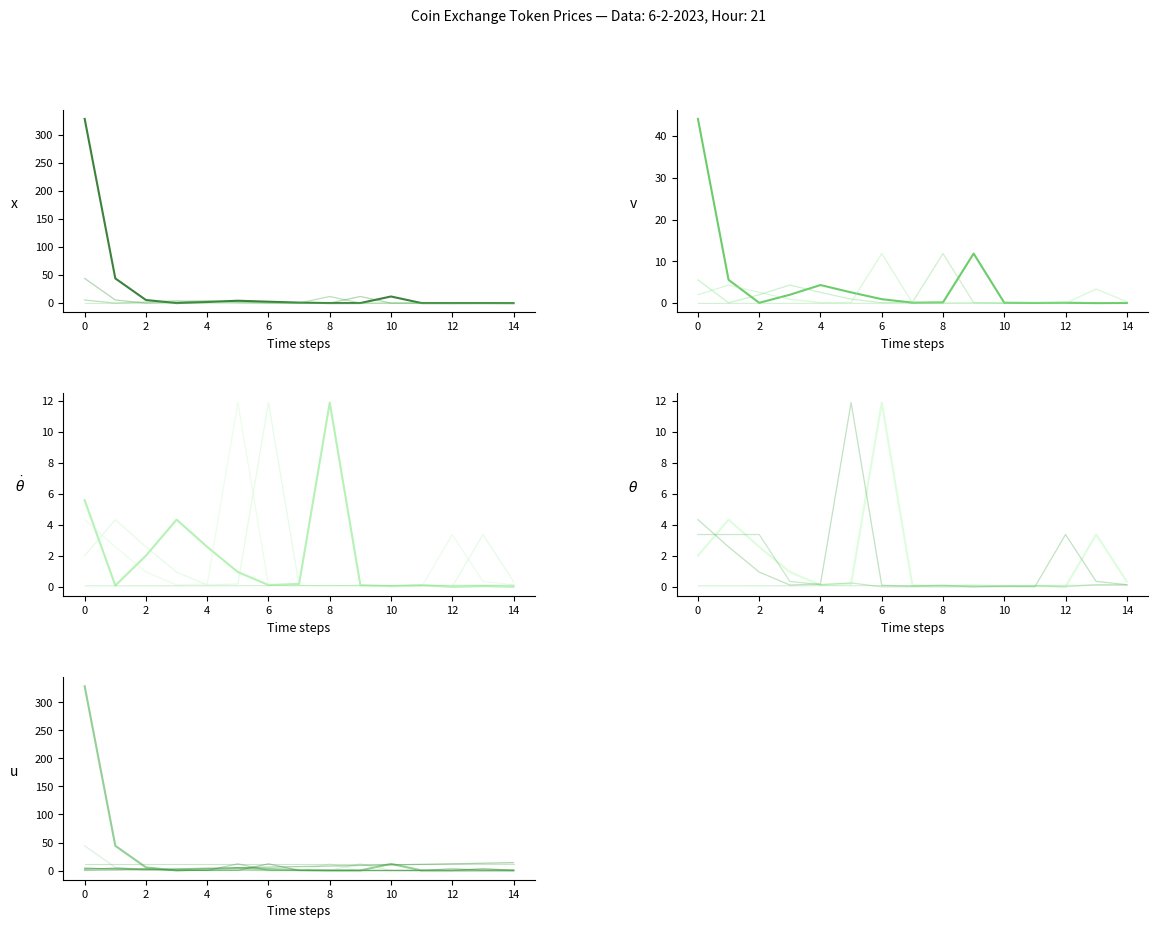

At how many categories does at least one series exceed 306?

1